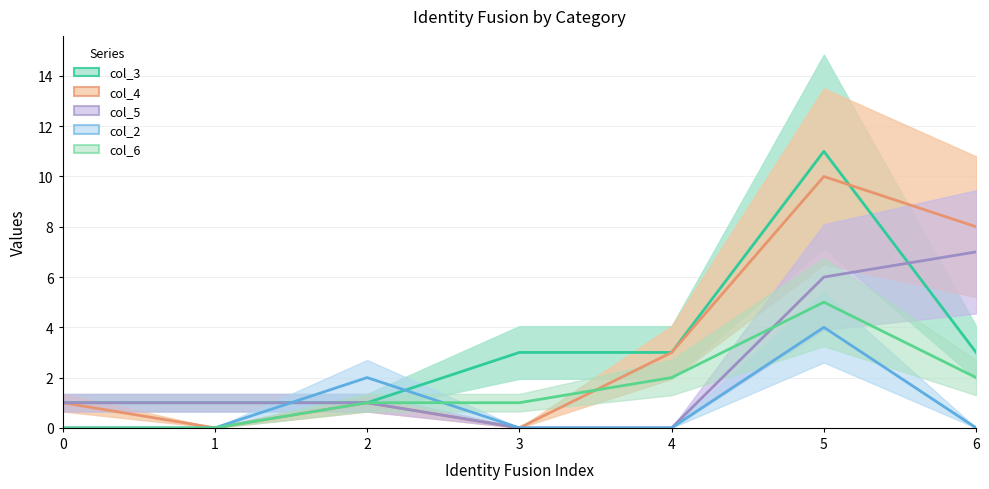

Where is the first local minimum for col_4?

1